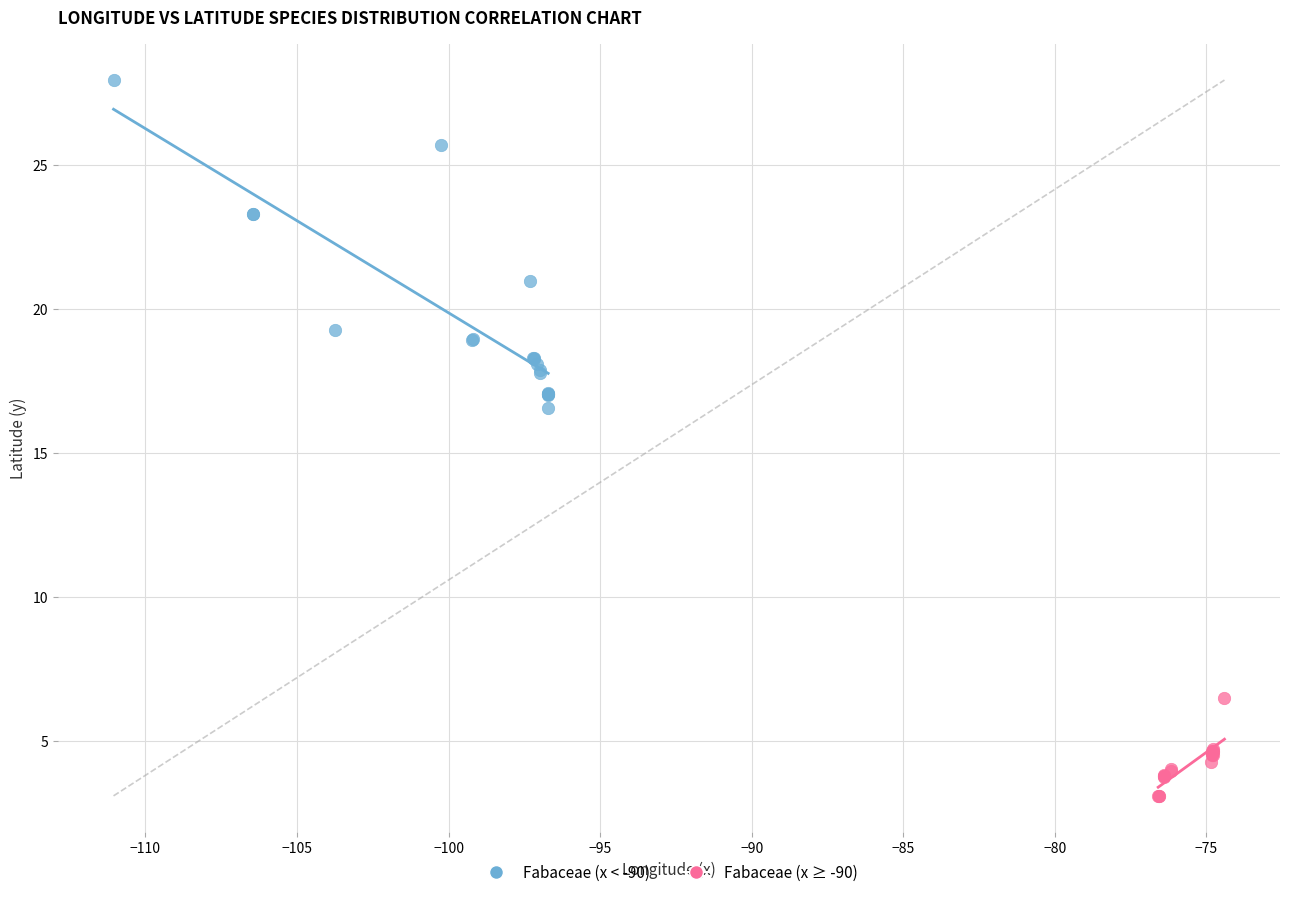

What are all the series names shown in the legend?

Fabaceae (x < -90), Fabaceae (x ≥ -90)